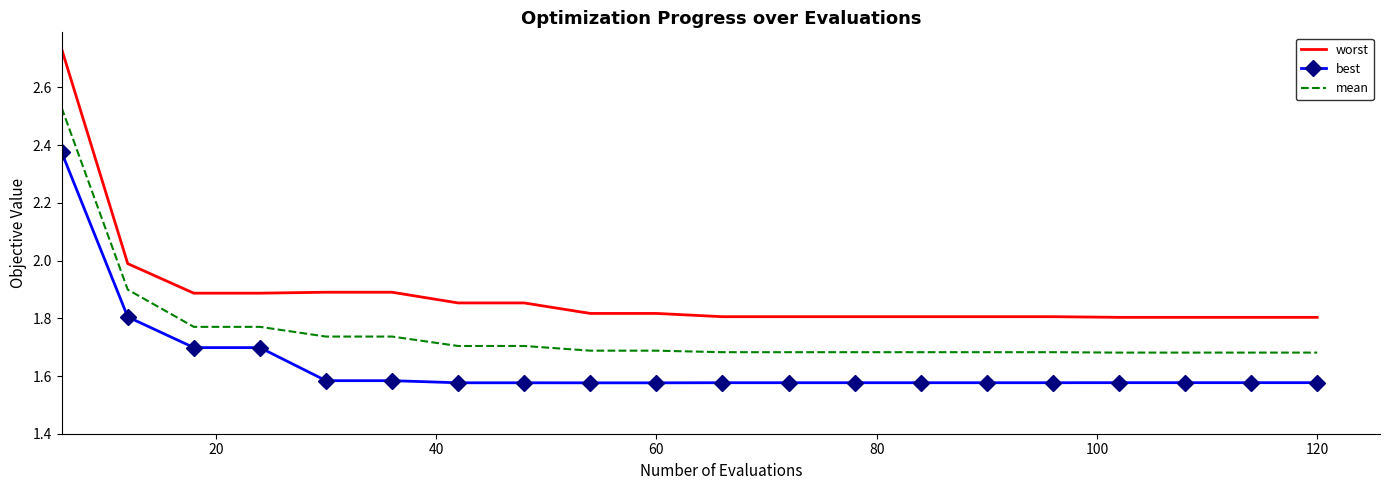

What is the difference between the maximum and minimum values in the best series?

0.8